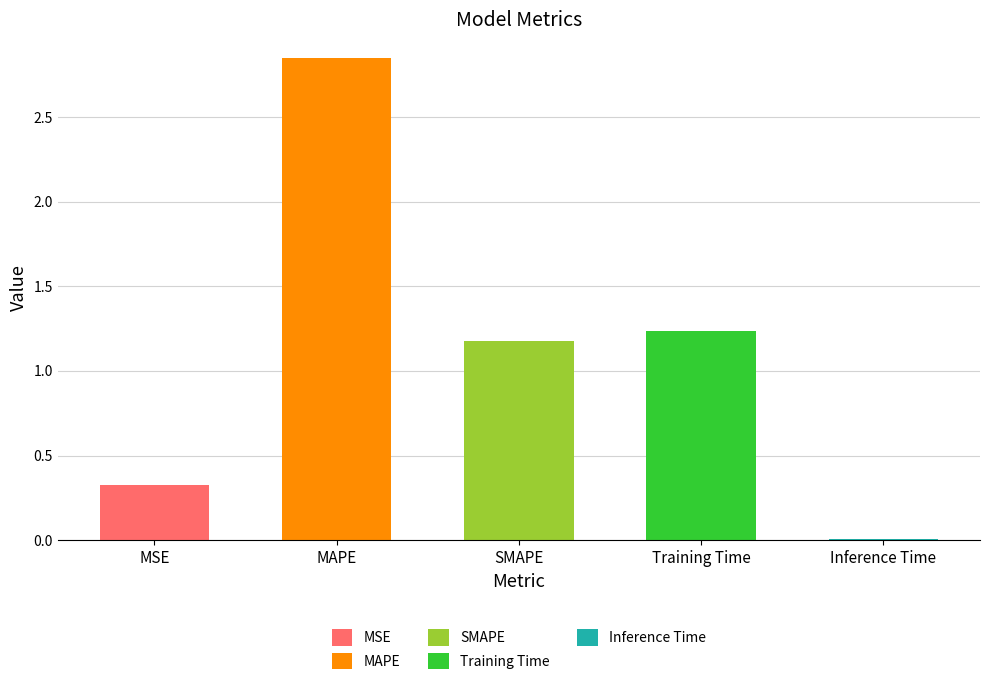

At which category does the chart reach its peak across all series?

MAPE